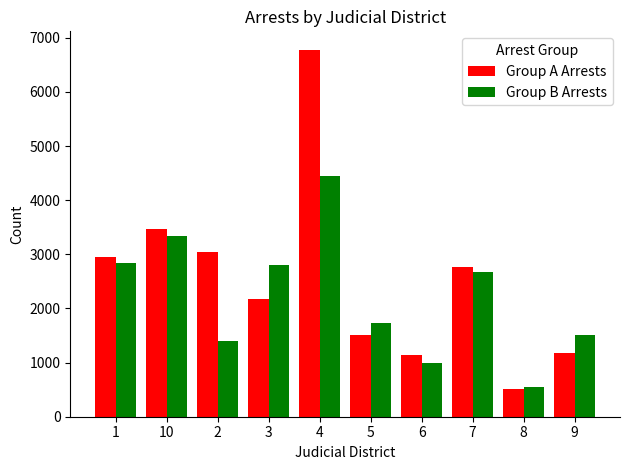

List the series in order of their peak value, highest first.

Group A Arrests, Group B Arrests